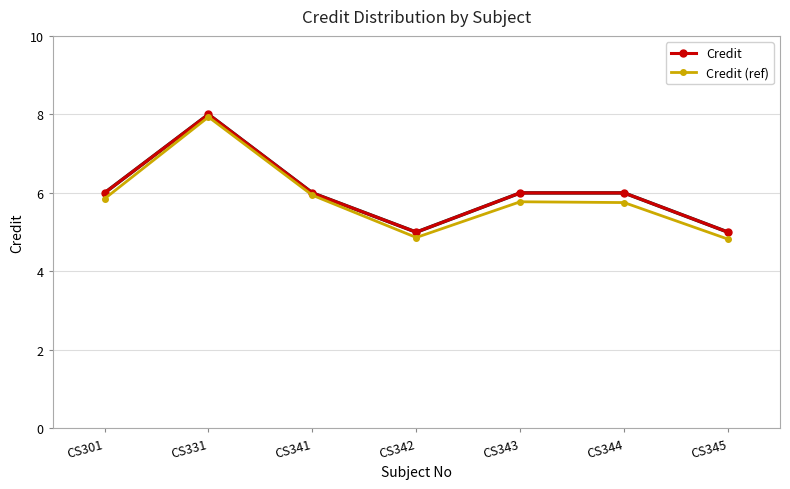

Read the Credit (ref) value at CS343.

5.8